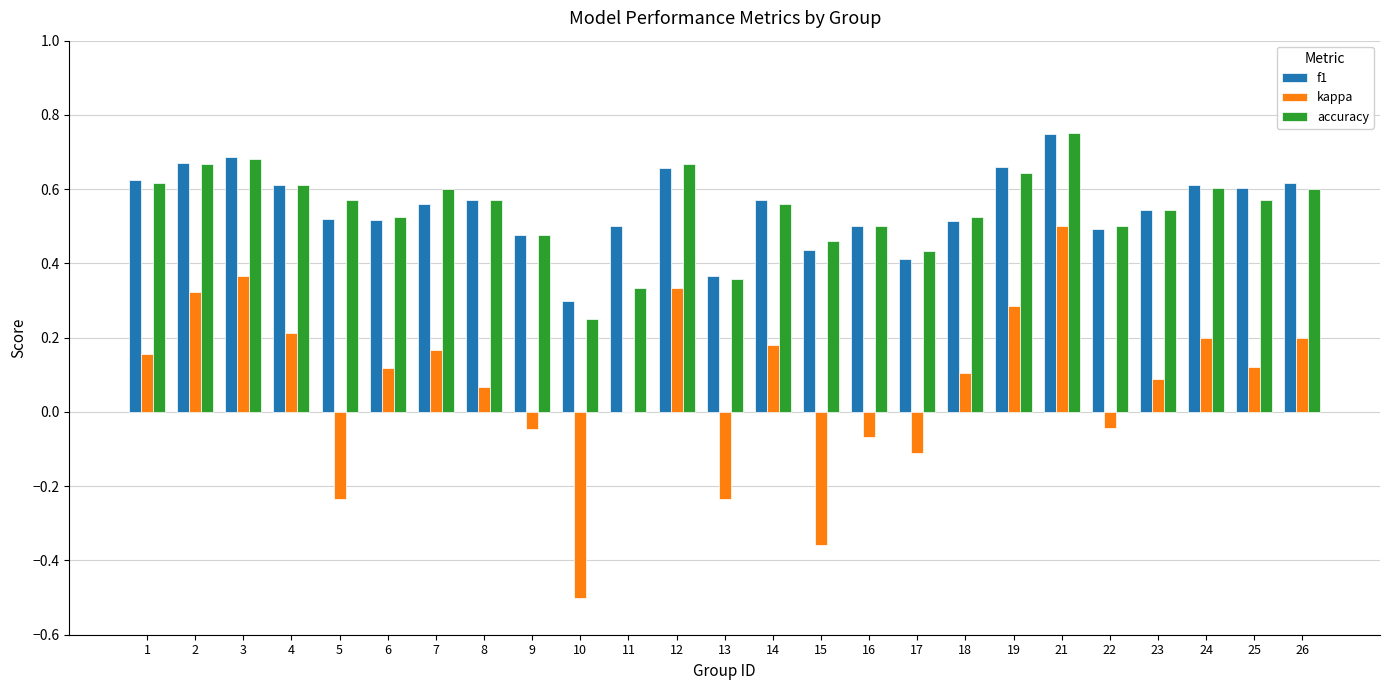

What is the sum of the f1 values at 8 and 18?

1.1